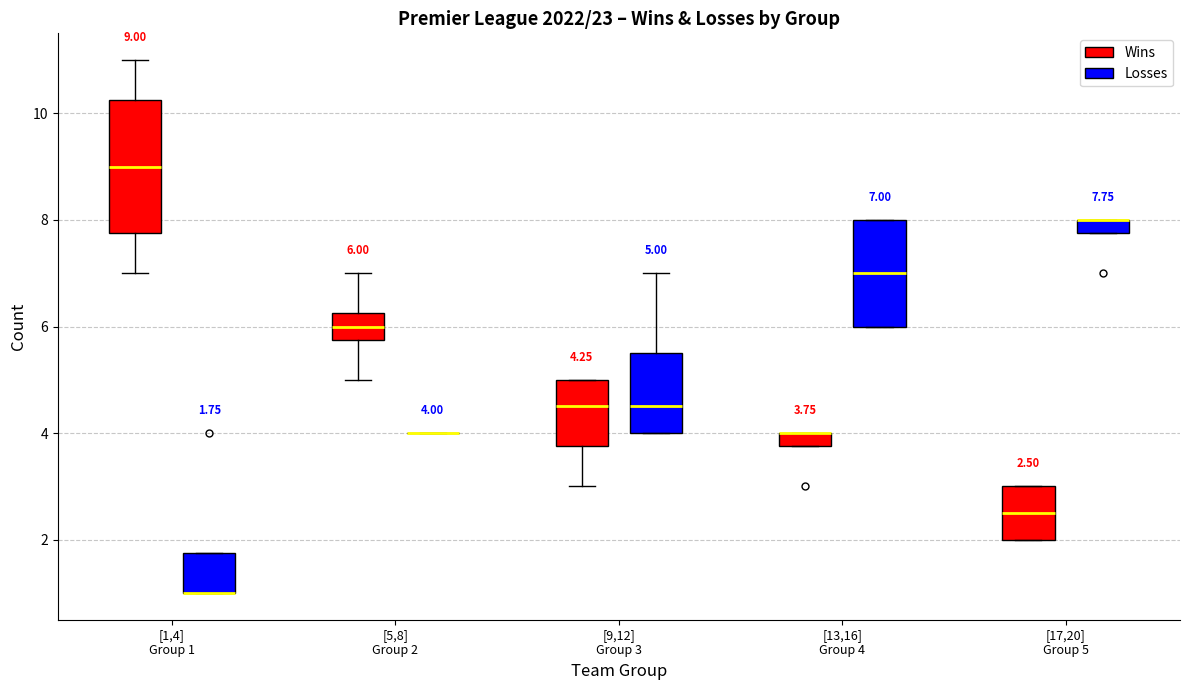

Comparing the boxes themselves (not the whiskers), which one is the tallest?

[1,4] Group 1 (Wins)